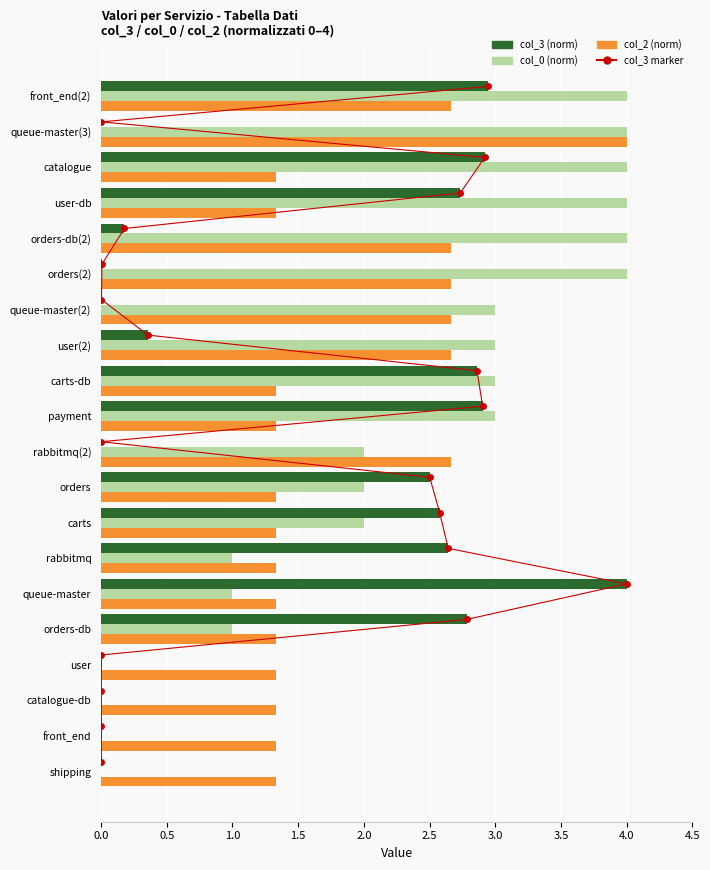

Reading right to left, transcribe all the data shown in this chart.

col_3 (norm): 2.9	0.0	2.9	2.7	0.2	0.0	0.0	0.4	2.9	2.9	0.0	2.5	2.6	2.6	4.0	2.8	0.0	0.0	0.0	0.0
col_0 (norm): 4.0	4.0	4.0	4.0	4.0	4.0	3.0	3.0	3.0	3.0	2.0	2.0	2.0	1.0	1.0	1.0	0.0	0.0	0.0	0.0
col_2 (norm): 2.7	4.0	1.3	1.3	2.7	2.7	2.7	2.7	1.3	1.3	2.7	1.3	1.3	1.3	1.3	1.3	1.3	1.3	1.3	1.3